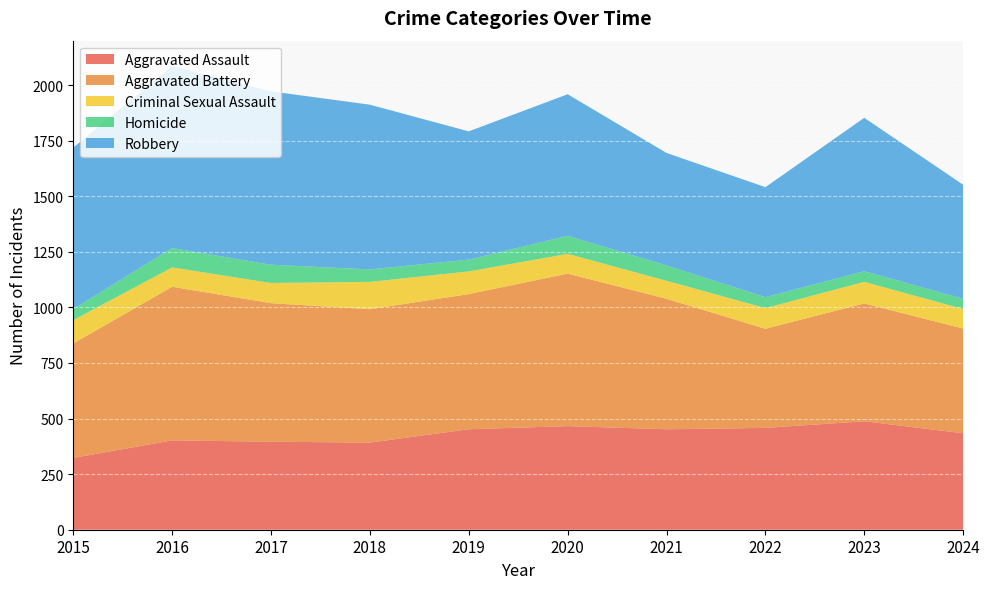

Reading right to left, transcribe all the data shown in this chart.

Aggravated Assault: 2024=434	2023=488	2022=458	2021=452	2020=466	2019=452	2018=392	2017=396	2016=402	2015=323
Aggravated Battery: 2024=471	2023=530	2022=446	2021=587	2020=686	2019=608	2018=600	2017=623	2016=691	2015=515
Criminal Sexual Assault: 2024=88	2023=97	2022=93	2021=81	2020=89	2019=102	2018=123	2017=91	2016=87	2015=105
Homicide: 2024=46	2023=48	2022=49	2021=69	2020=81	2019=53	2018=56	2017=82	2016=87	2015=50
Robbery: 2024=513	2023=690	2022=495	2021=506	2020=637	2019=577	2018=741	2017=780	2016=819	2015=726